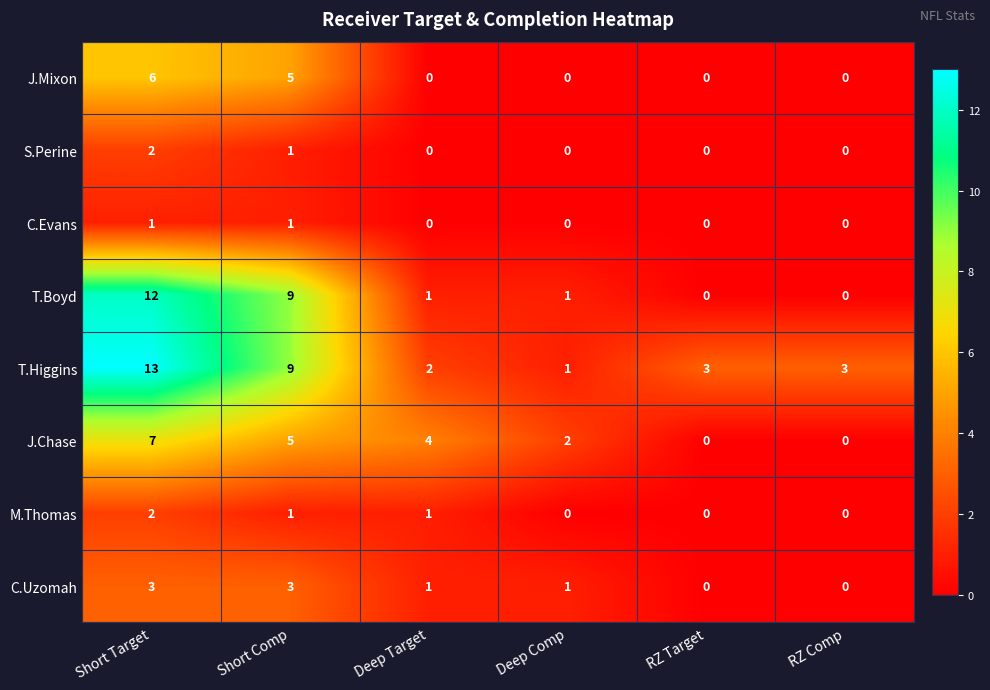

What is the highest value of the J.Chase series?

7